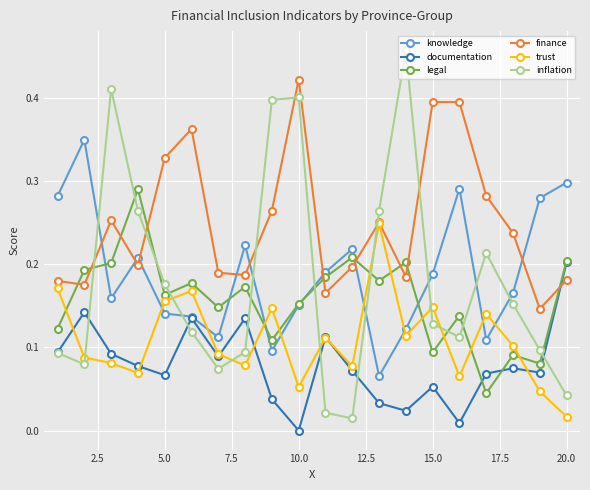

List the series in order of their peak value, lowest first.

documentation, trust, legal, knowledge, finance, inflation